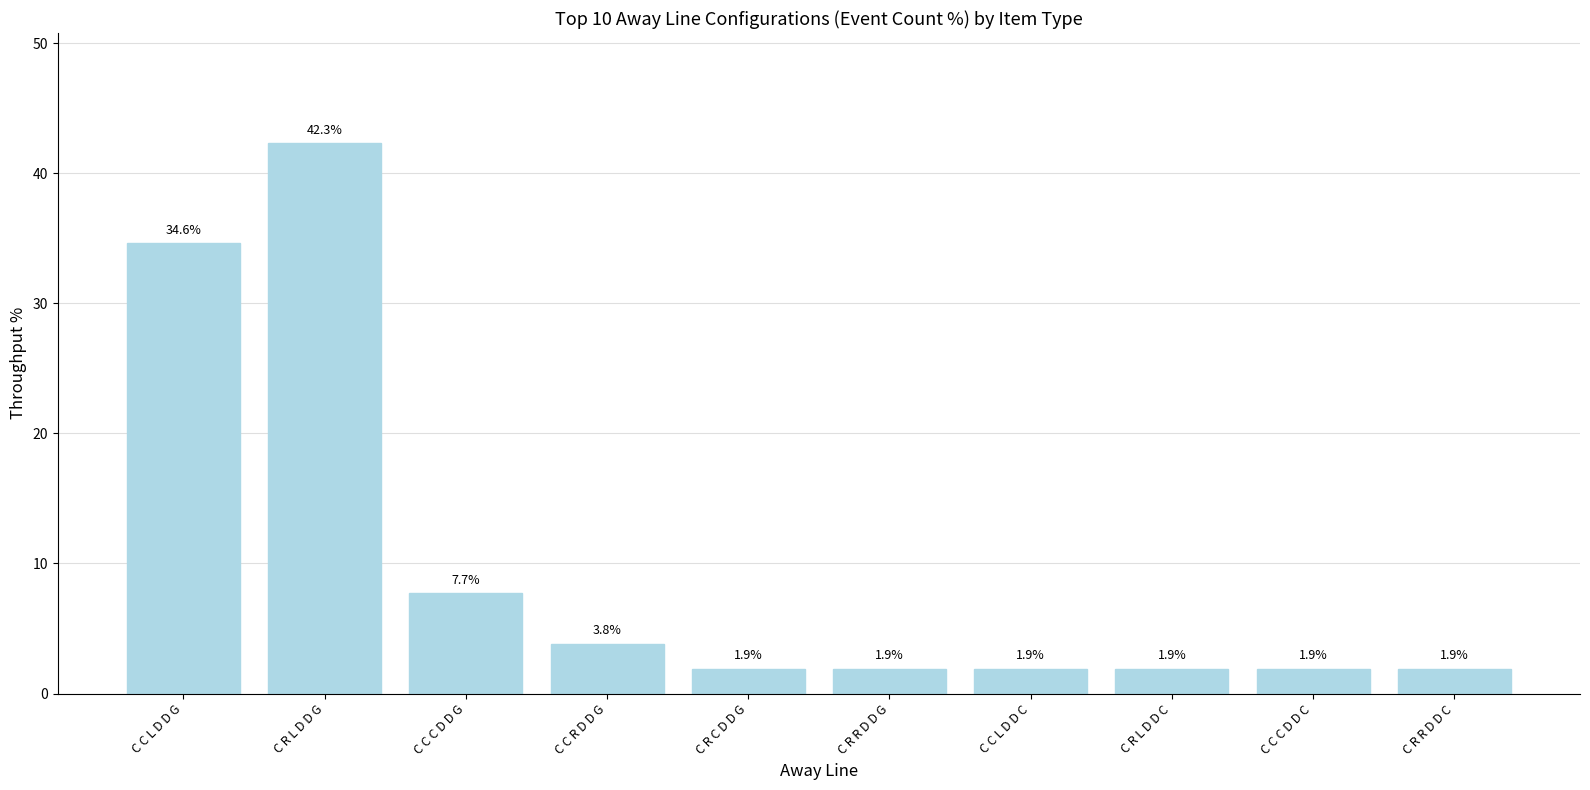

What is the label of the 3rd bar from the right?

C R L D D C